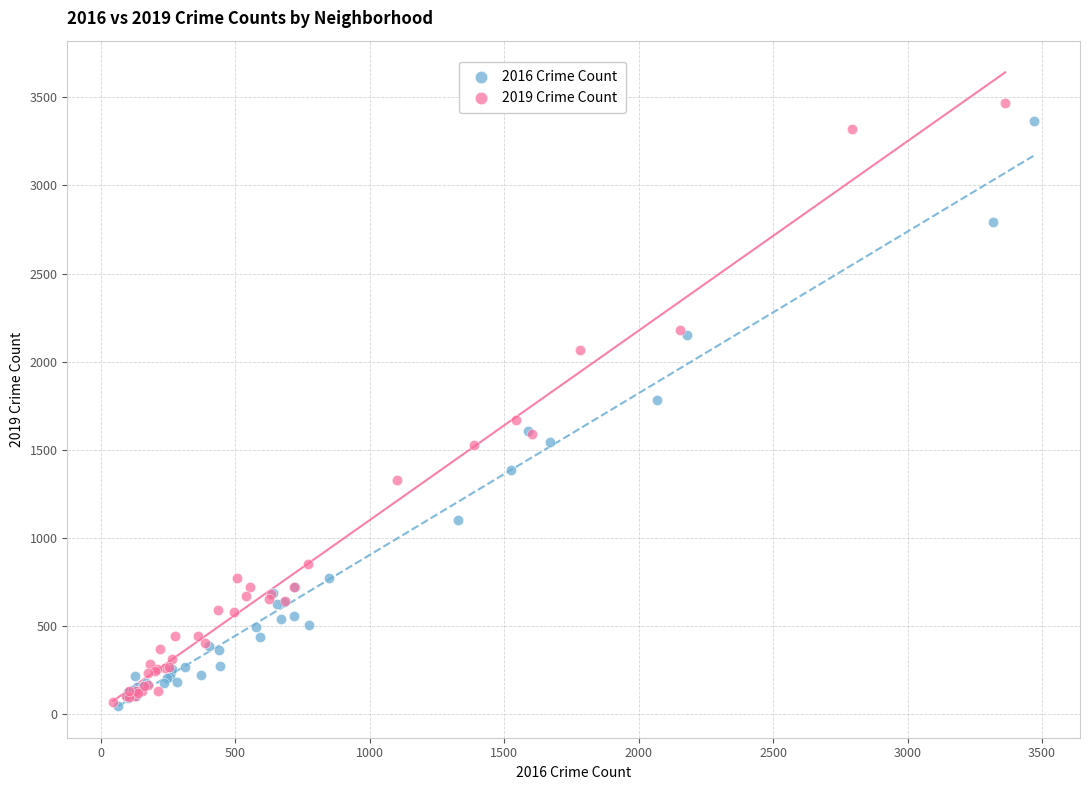

Which series has the largest Y range (max minus min)?

2019 Crime Count